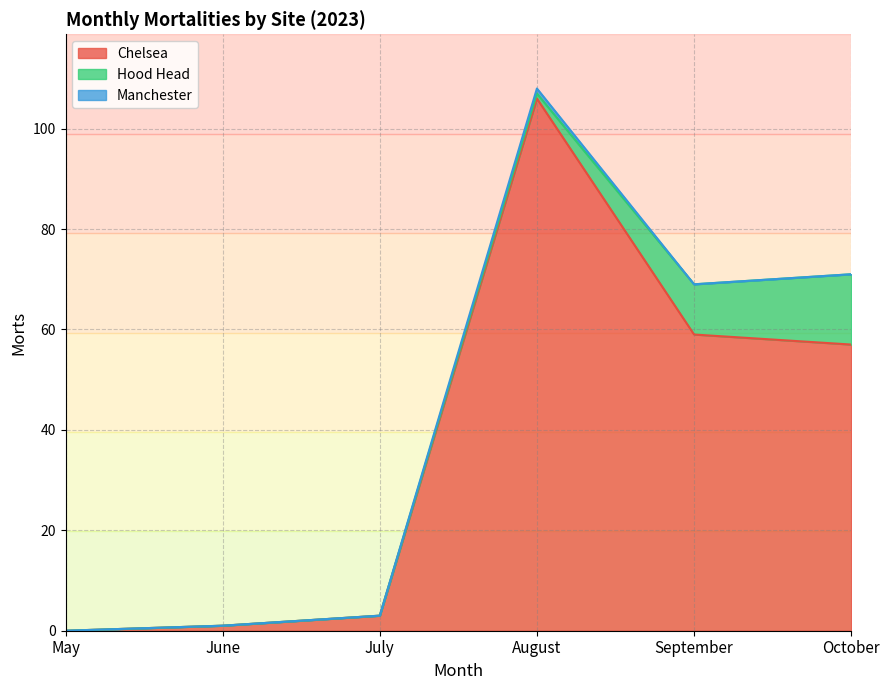

Rank the categories by Manchester value from lowest to highest.

May, June, July, September, October, August